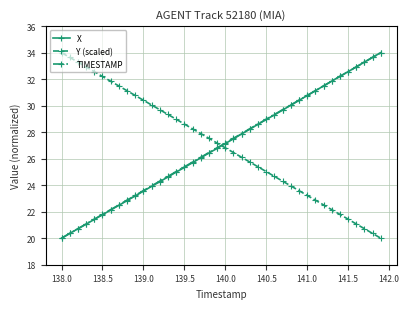

What is the minimum value for Y (scaled)?

20.0